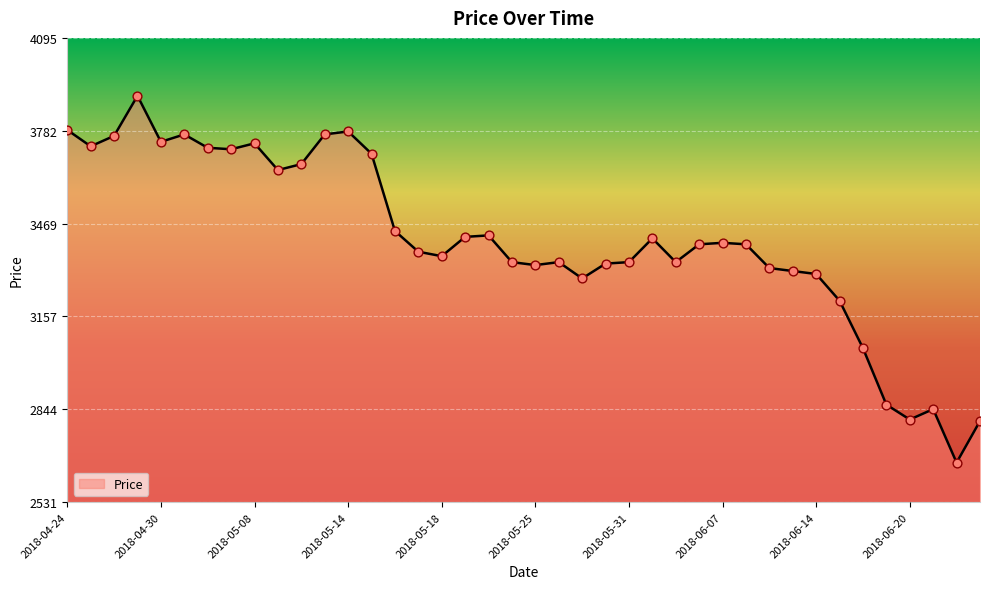

Approximately how many times larger is the value at 23 compared to 25?

1.0